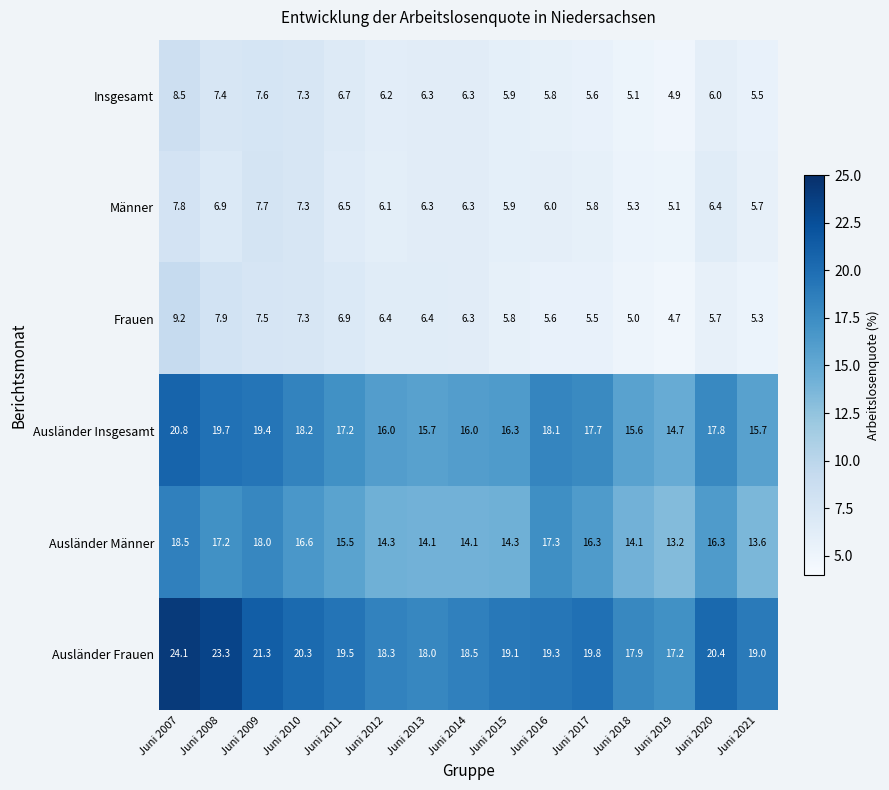

What is the difference between the second highest and minimum values in the Insgesamt series?

2.7